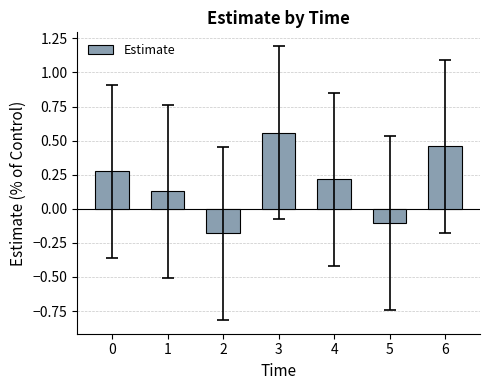

Which label corresponds to the largest value in the chart?

3